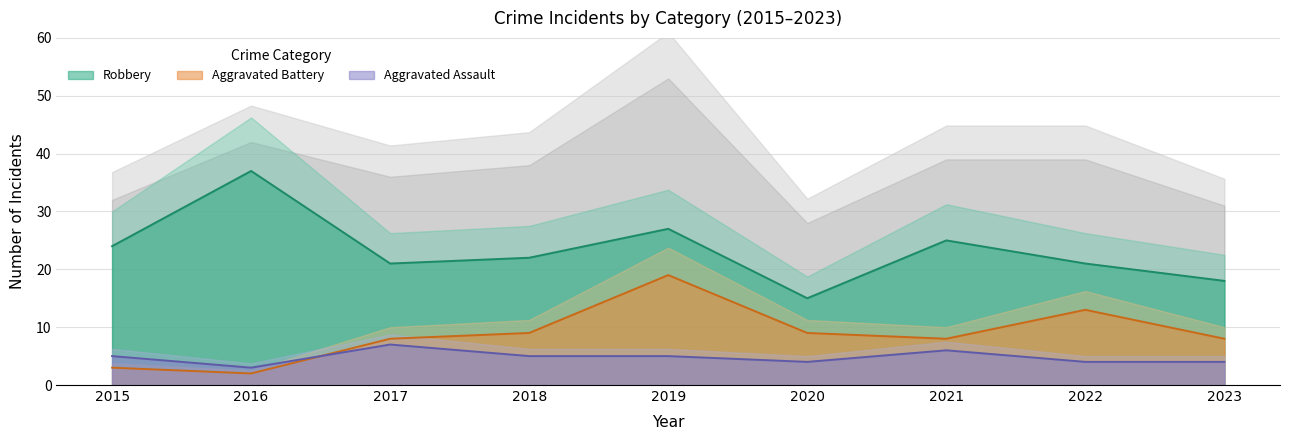

True or false: Aggravated Battery has a value of 13 at 2022.

True